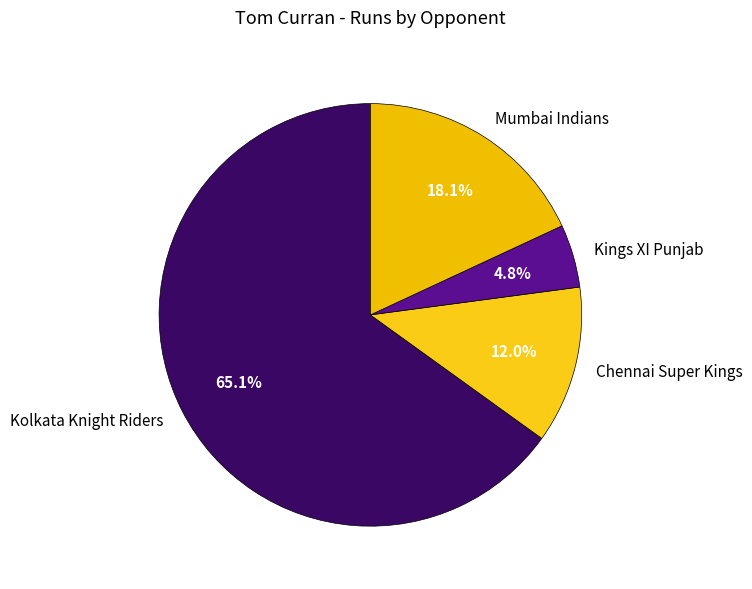

To the nearest percent, what is the difference between the Chennai Super Kings and Mumbai Indians slice percentages?

6%